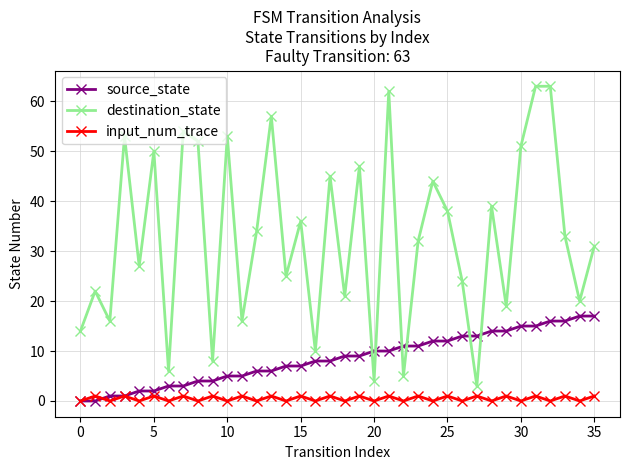

Which series has the largest total across all categories?

destination_state